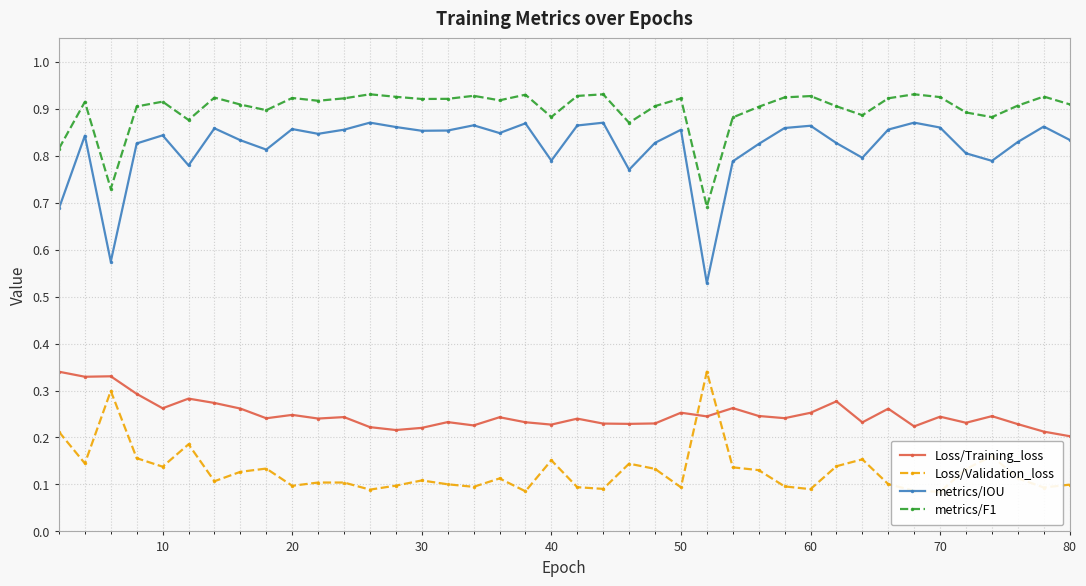

What is the value of the metrics/F1 point at the 26th from the left?

0.7